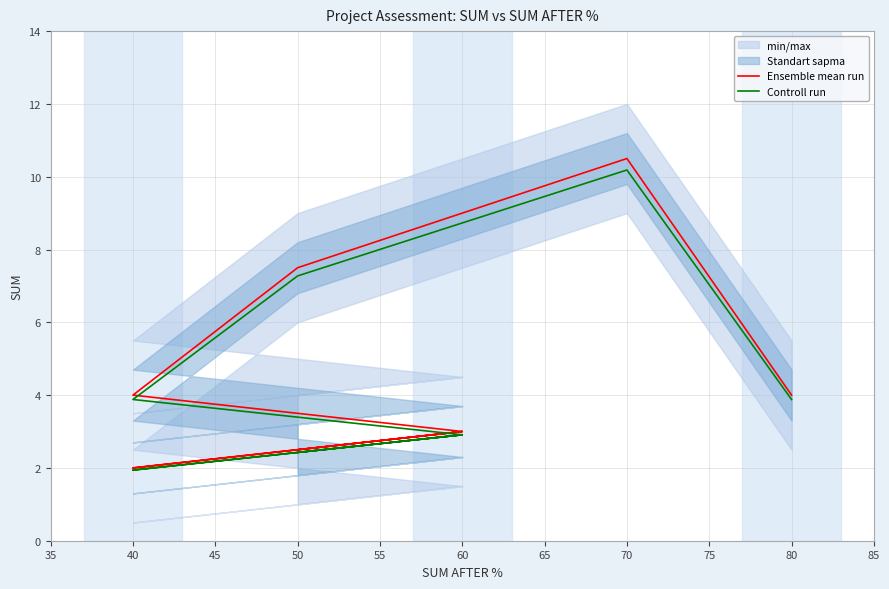

Which series has the largest total across all categories?

Ensemble mean run